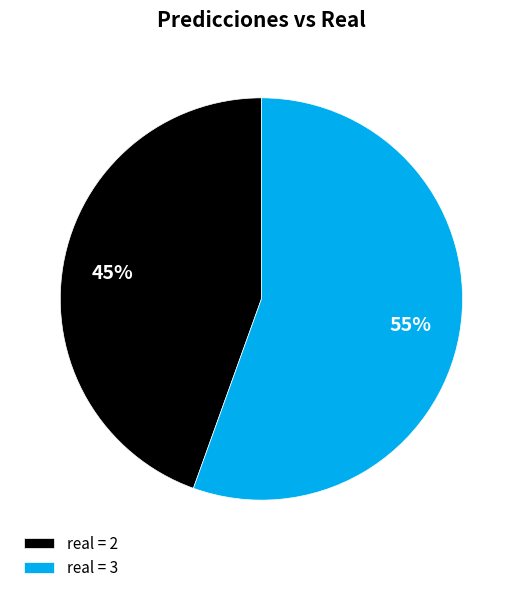

Which slice is the largest?

real = 3